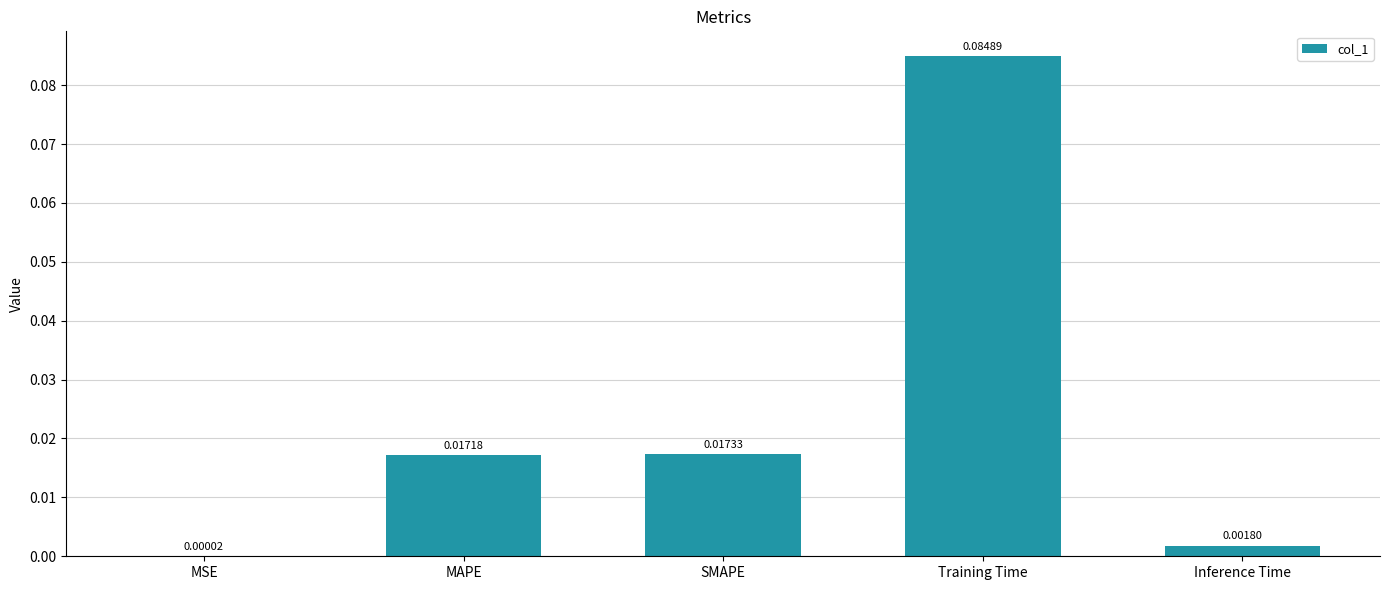

Where is the data nearest to the value 0?

MSE